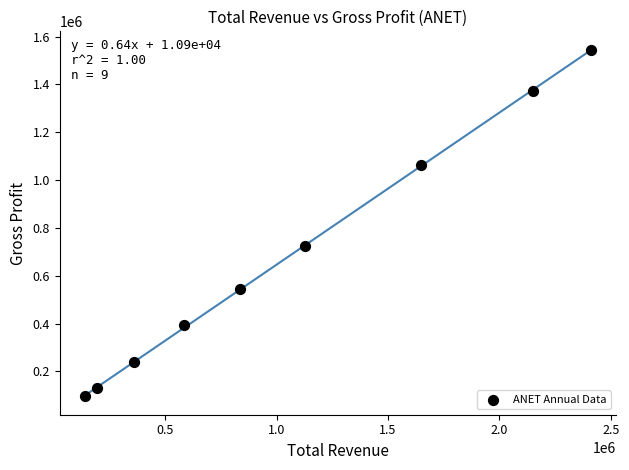

What is the average Y value?

678389